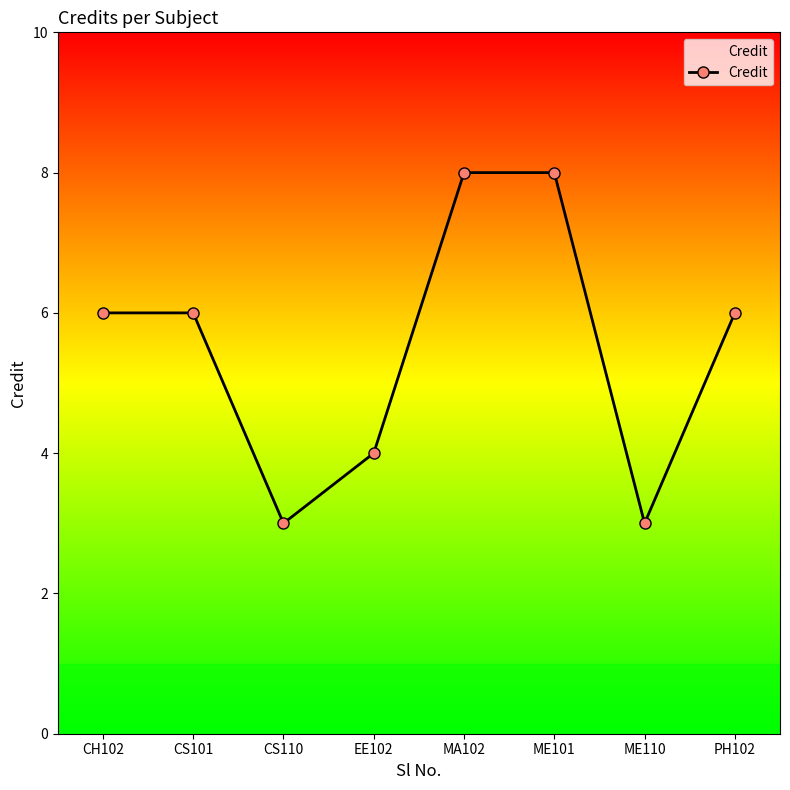

How many points are lower than both their immediate neighbors (excluding endpoints)?

2